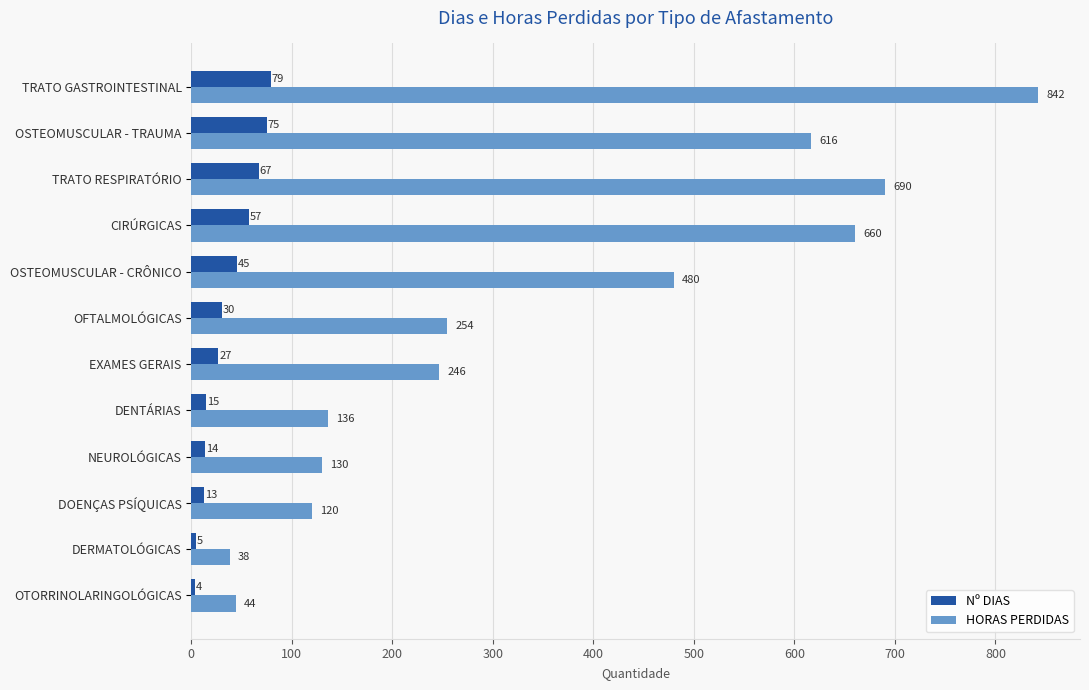

What is the spread (max minus min) of values at TRATO RESPIRATÓRIO?

623